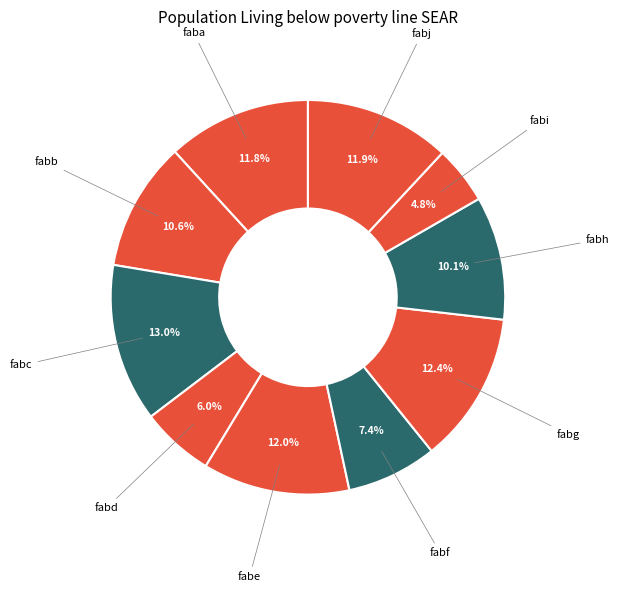

To the nearest percent, what is the average slice percentage?

10%